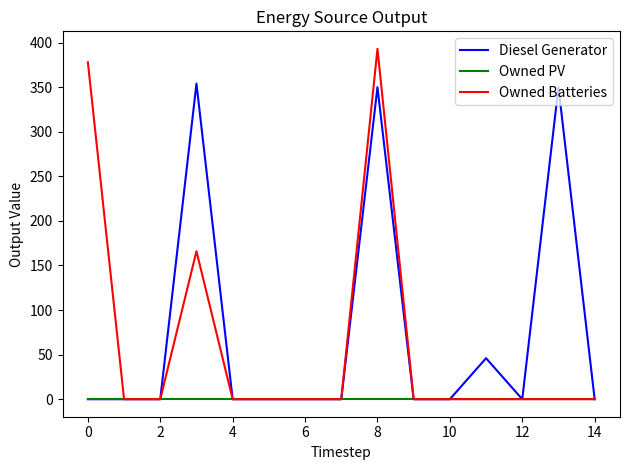

How many categories are shown in the chart?

15